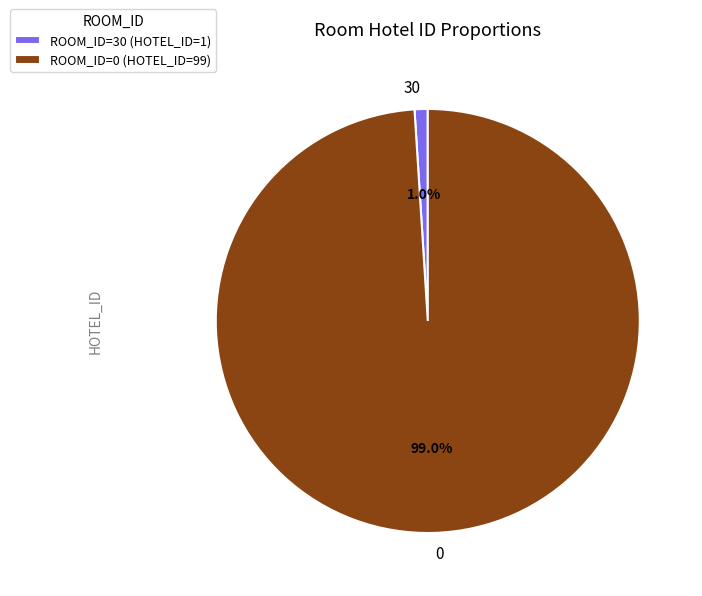

Which category has the smallest portion of the pie?

30